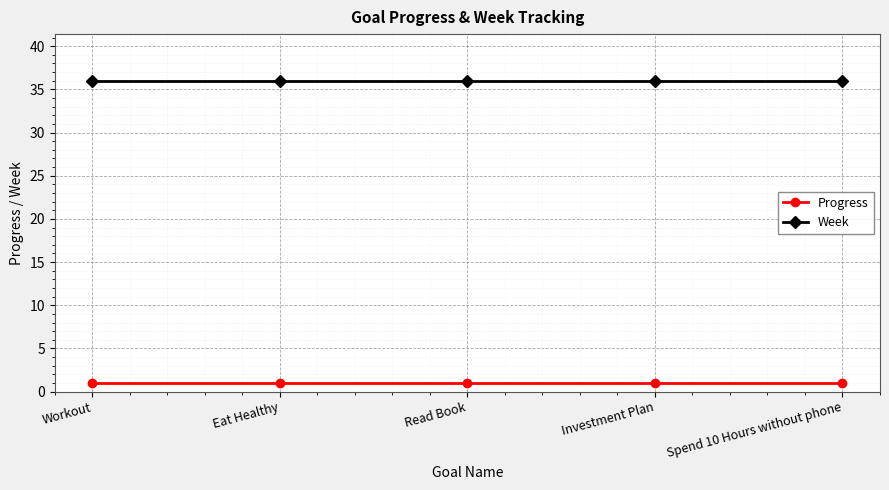

Count the number of data series in this chart.

2